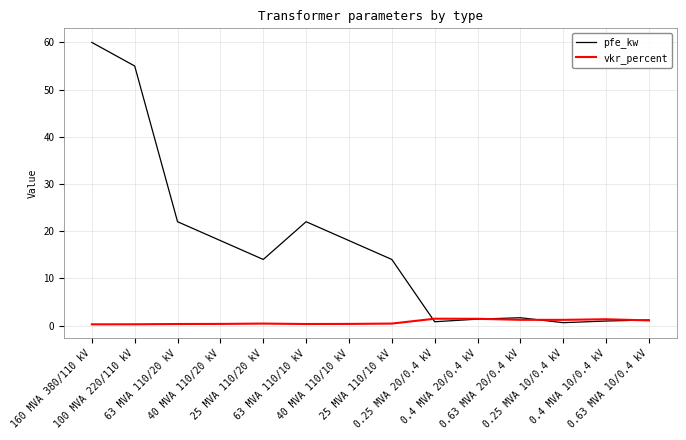

Is this an area chart (filled region under the line)?

No